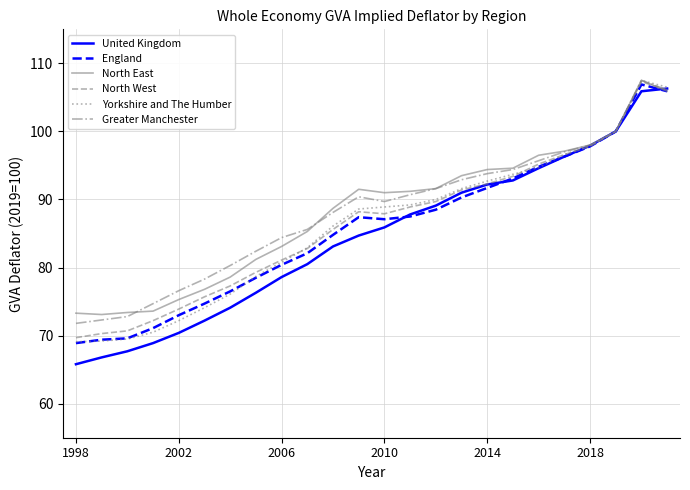

How many categories are shown in the chart?

24